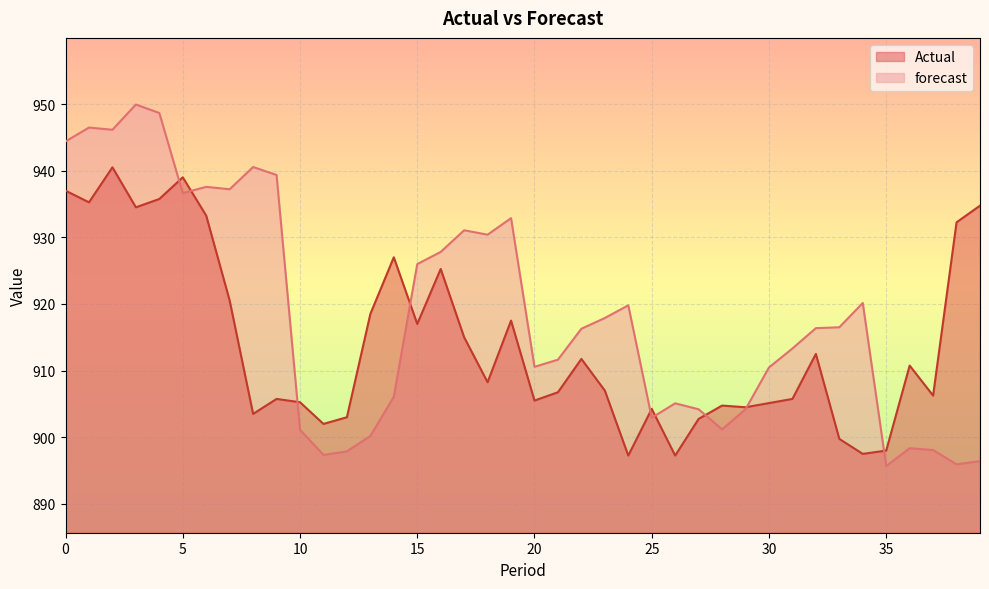

Which series has the largest total across all categories?

forecast